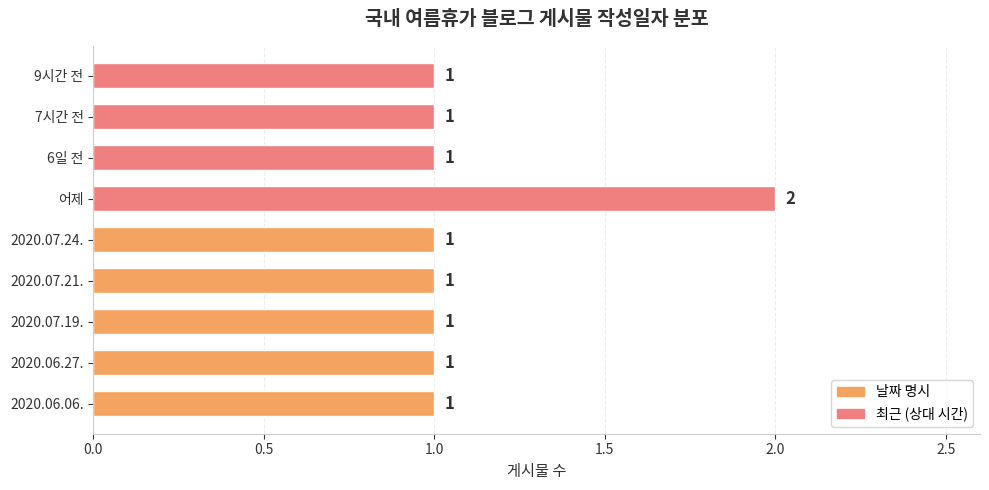

Reading bottom to top, extract all data points from this chart.

1	1	1	1	1	2	1	1	1